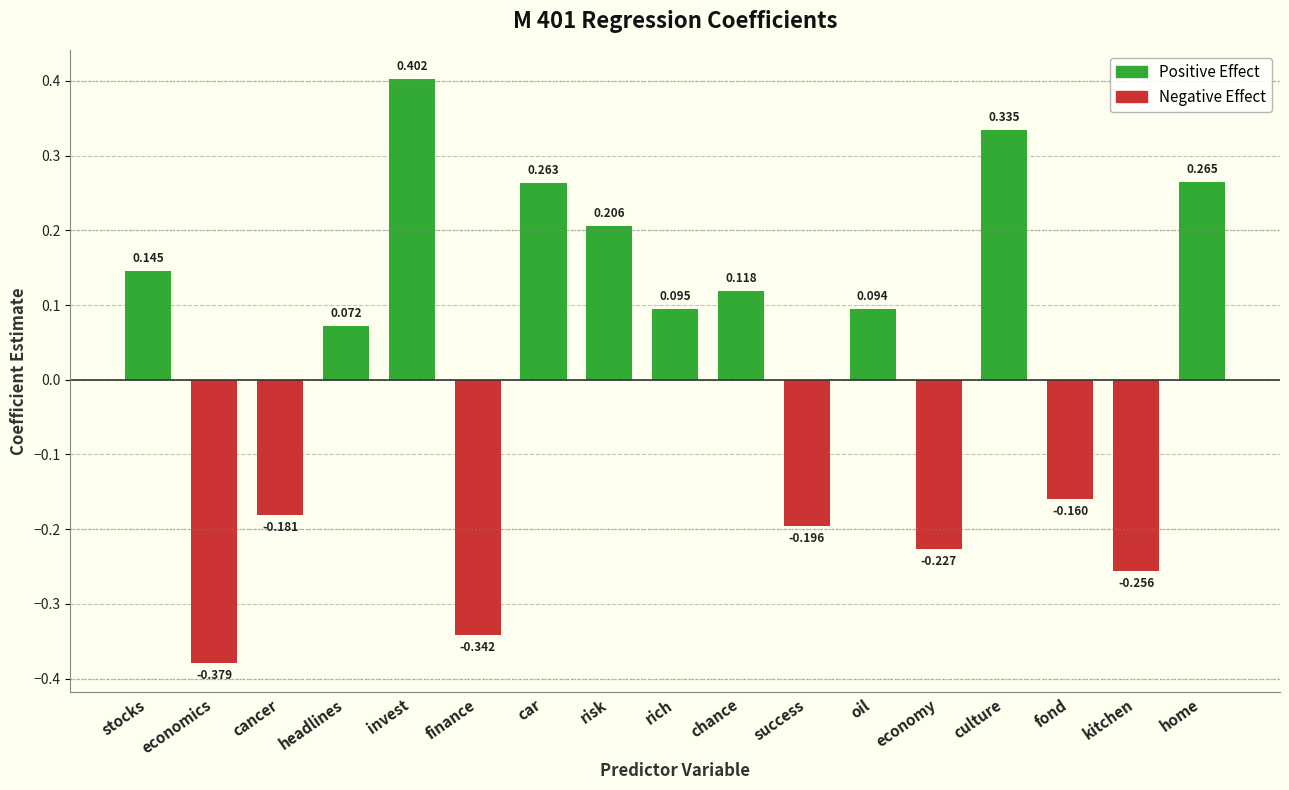

Which category has the lowest value across all series?

economics